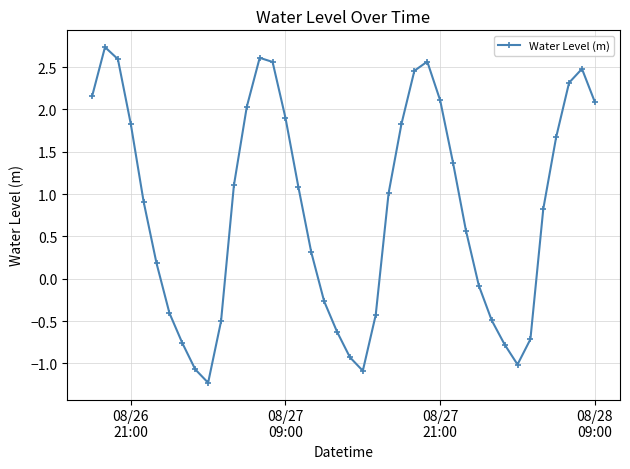

How many negative values are there?

15